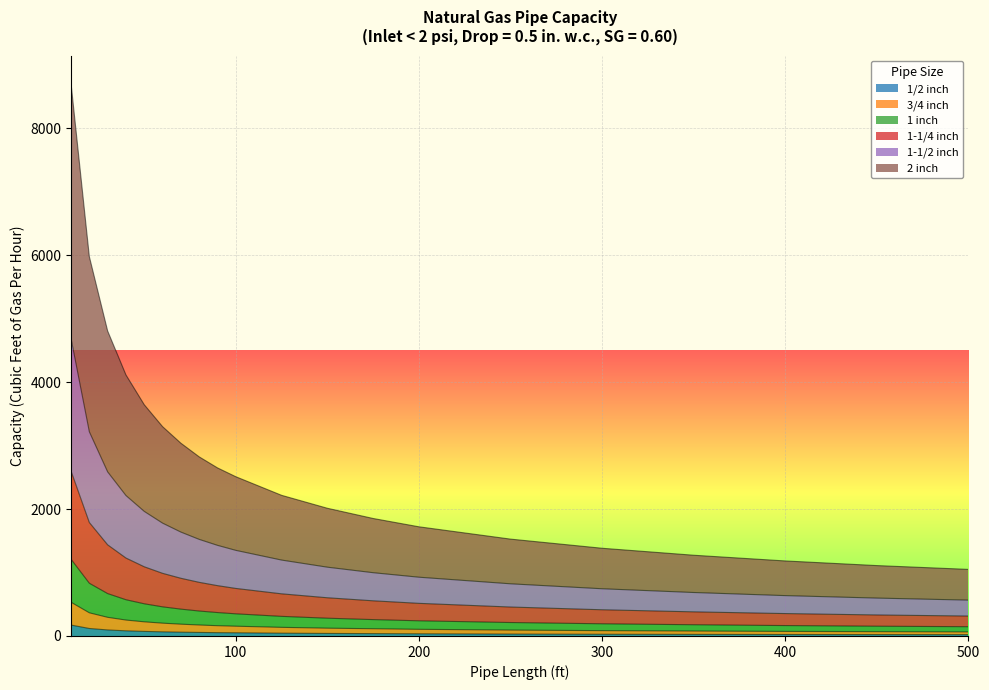

True or false: 1-1/4 inch has more than 2 interior local peaks.

False